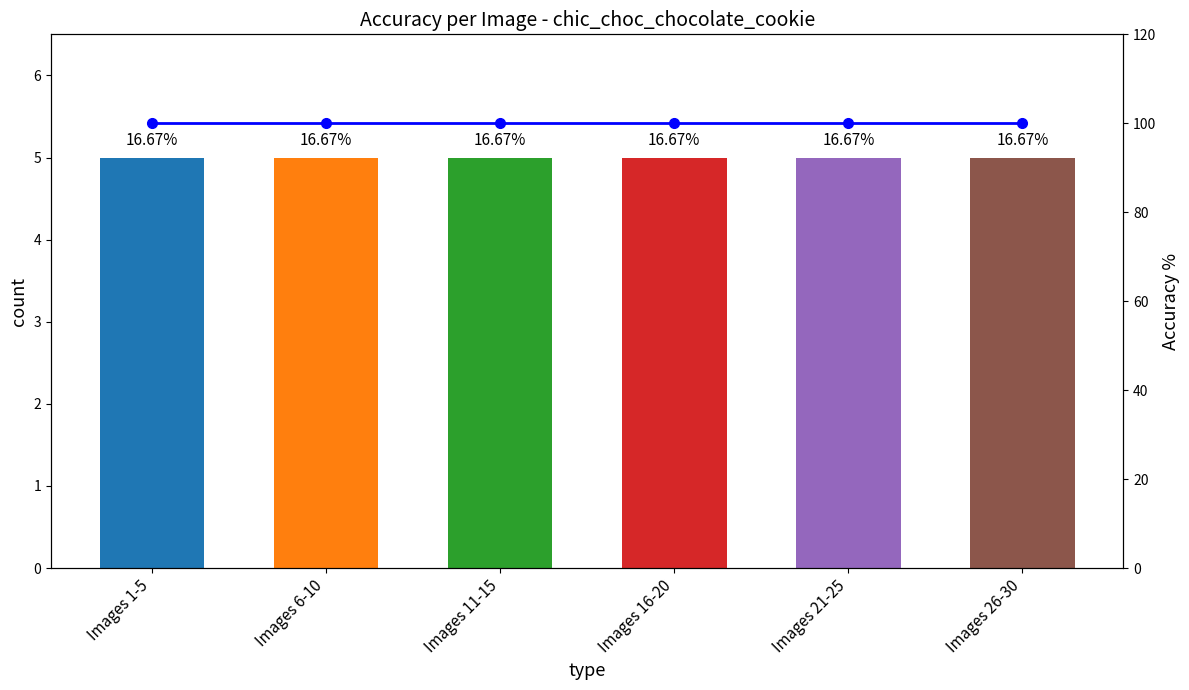

Rank the series by their maximum value, from lowest to highest.

count, Accuracy %